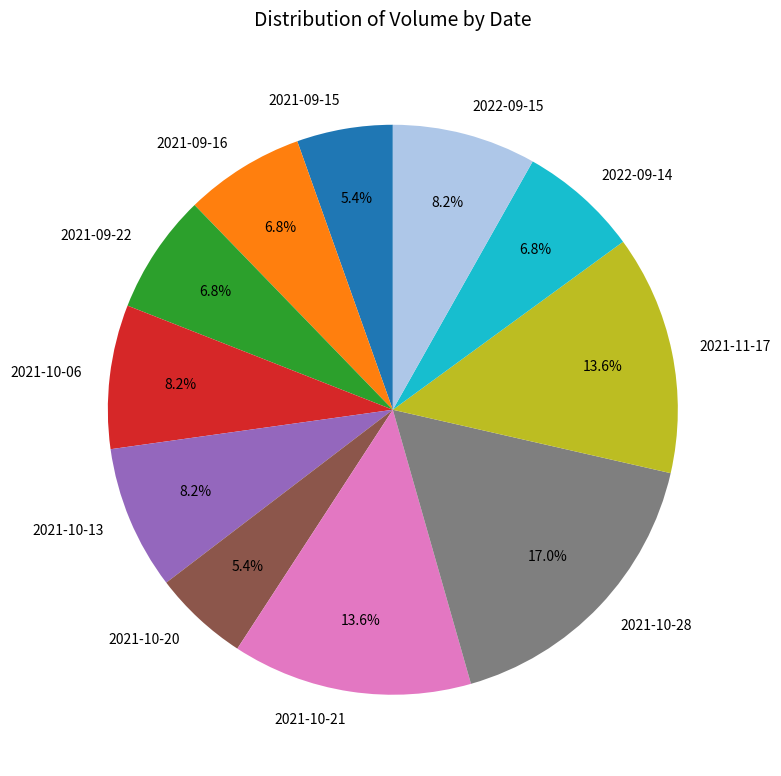

What percentage is the 2022-09-14 slice, to the nearest percent?

7%